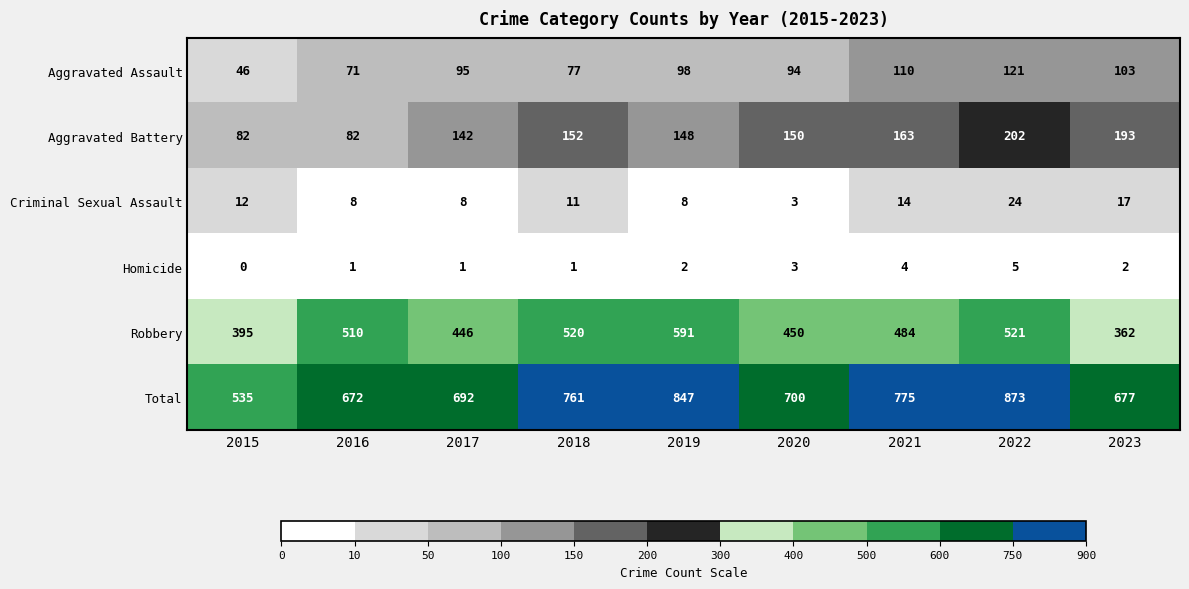

Which series has the widest spread of values?

Total